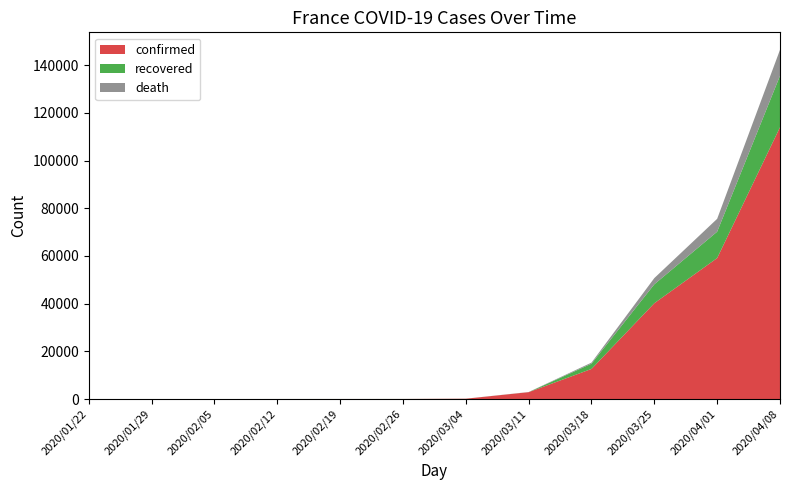

Reading left to right, what are all the values shown in this chart?

confirmed: 0	5	6	11	12	18	130	2876	12612	40174	59105	113959
recovered: 0	0	0	2	4	11	12	12	2200	7927	11053	21587
death: 0	0	0	0	1	2	2	48	450	2606	5398	10887